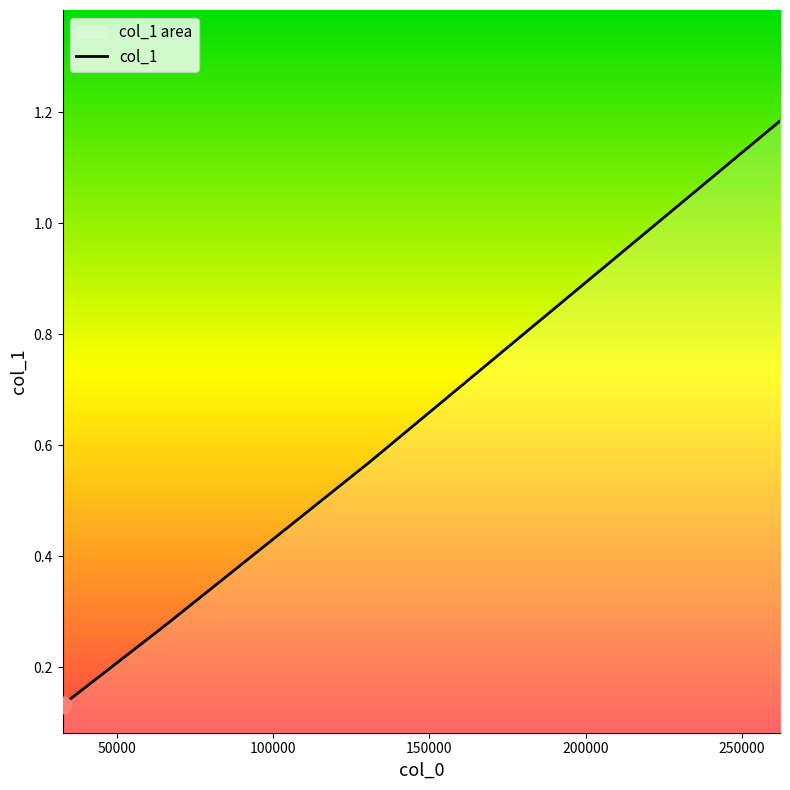

What is the change in value from 65536 to 131072?

+0.3